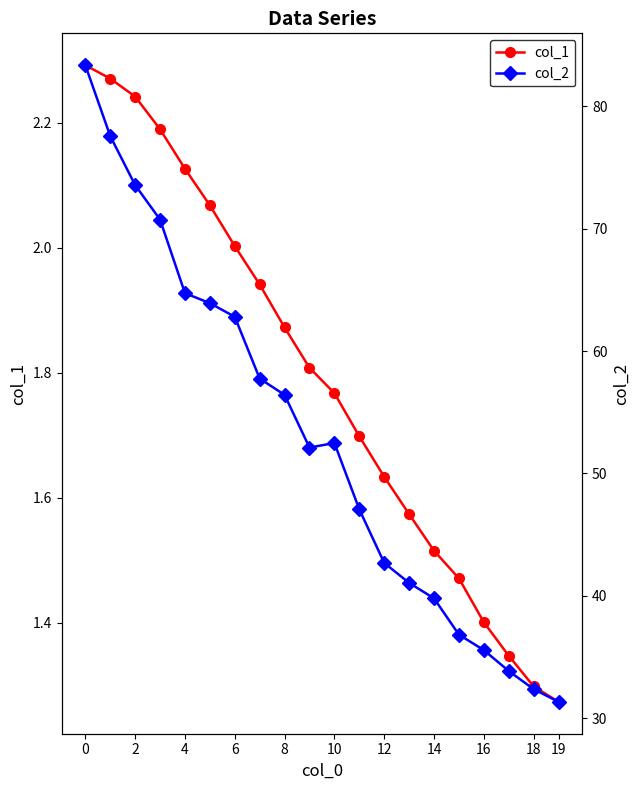

At 16, list the series in order from smallest to largest.

col_1, col_2